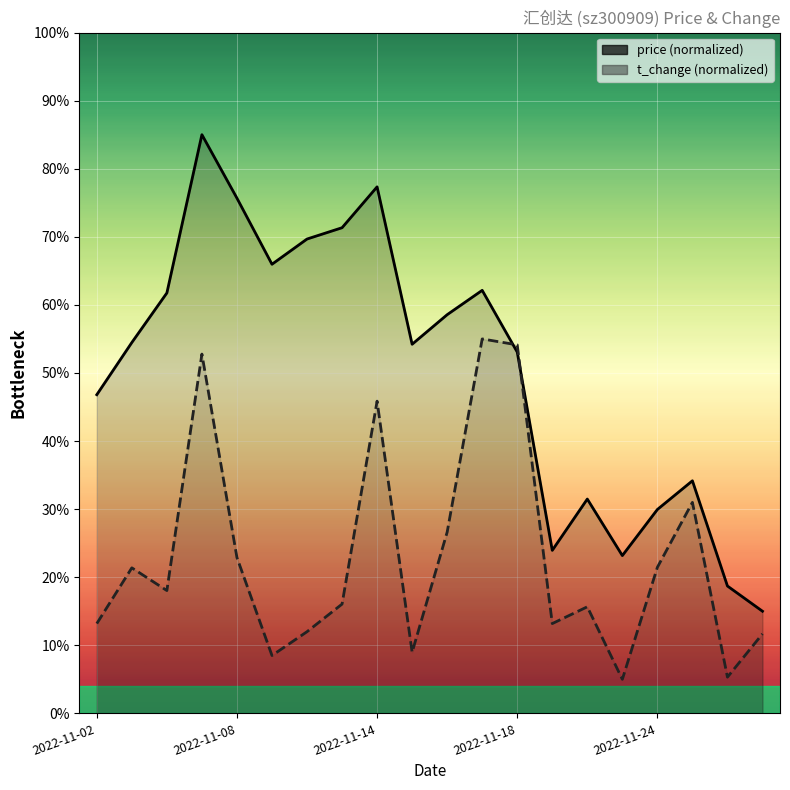

At 2022-11-14, list the series in order from largest to smallest.

price, t_change